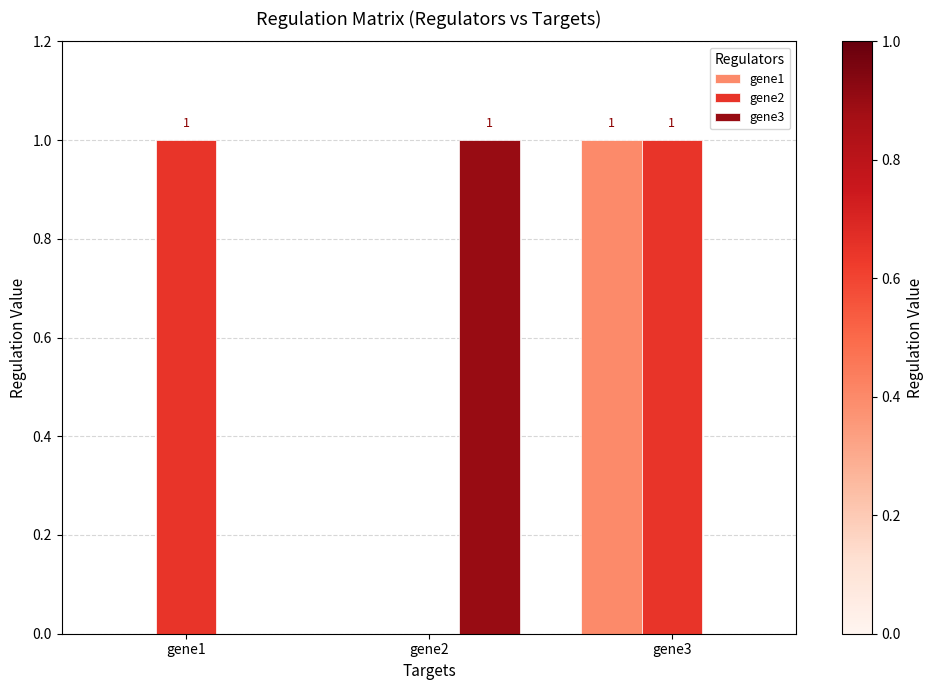

What is the maximum value shown in the chart?

1